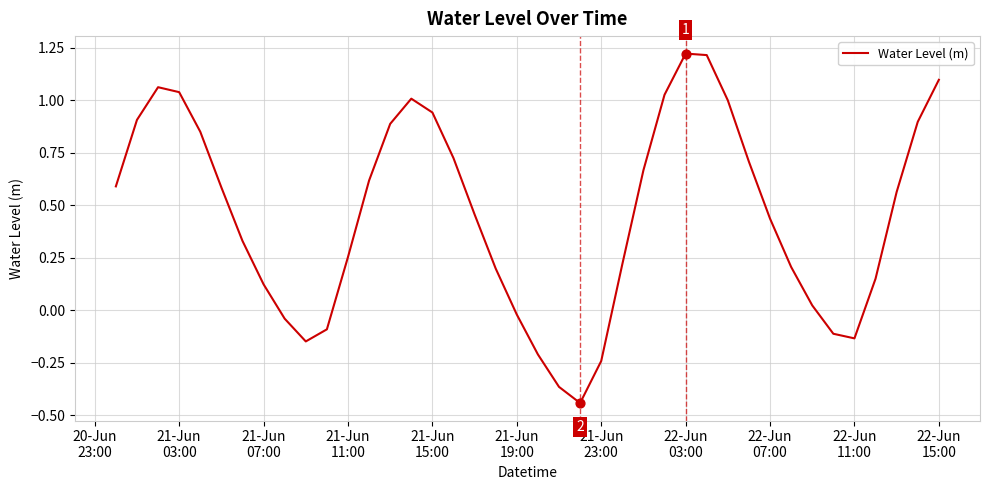

What is the difference between the maximum and minimum values?

1.7